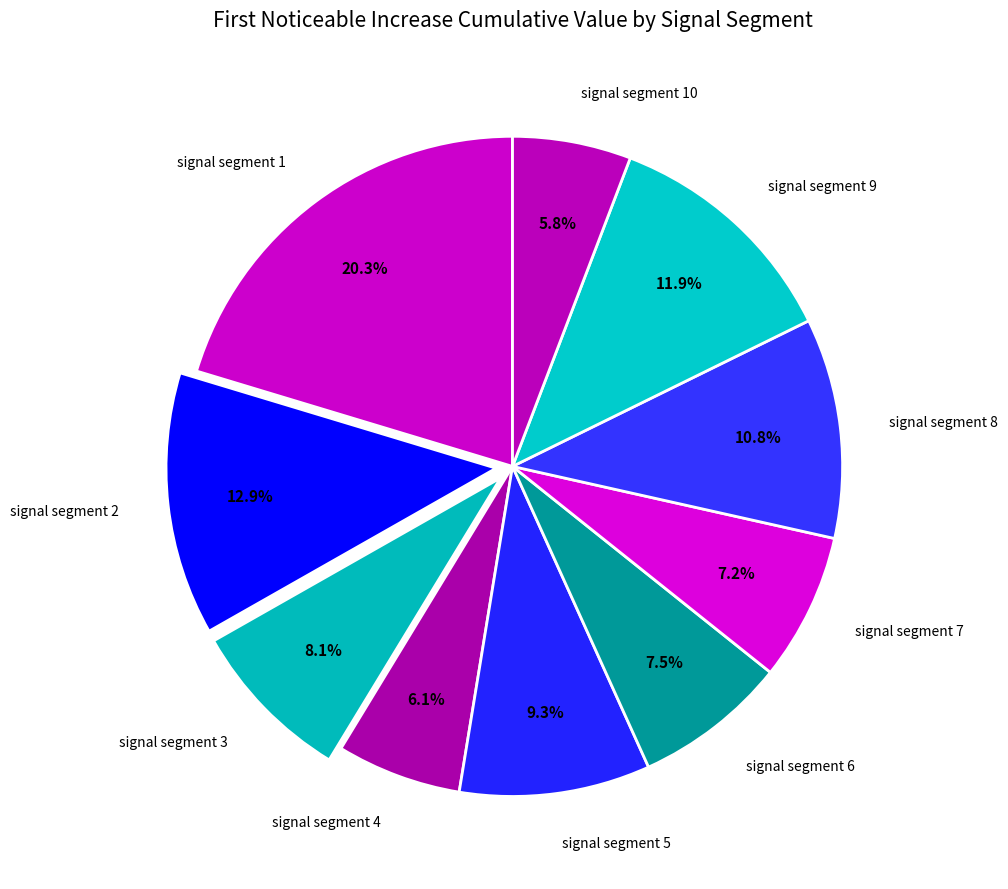

What is the total percentage of signal segment 6 and signal segment 8?

18.3%